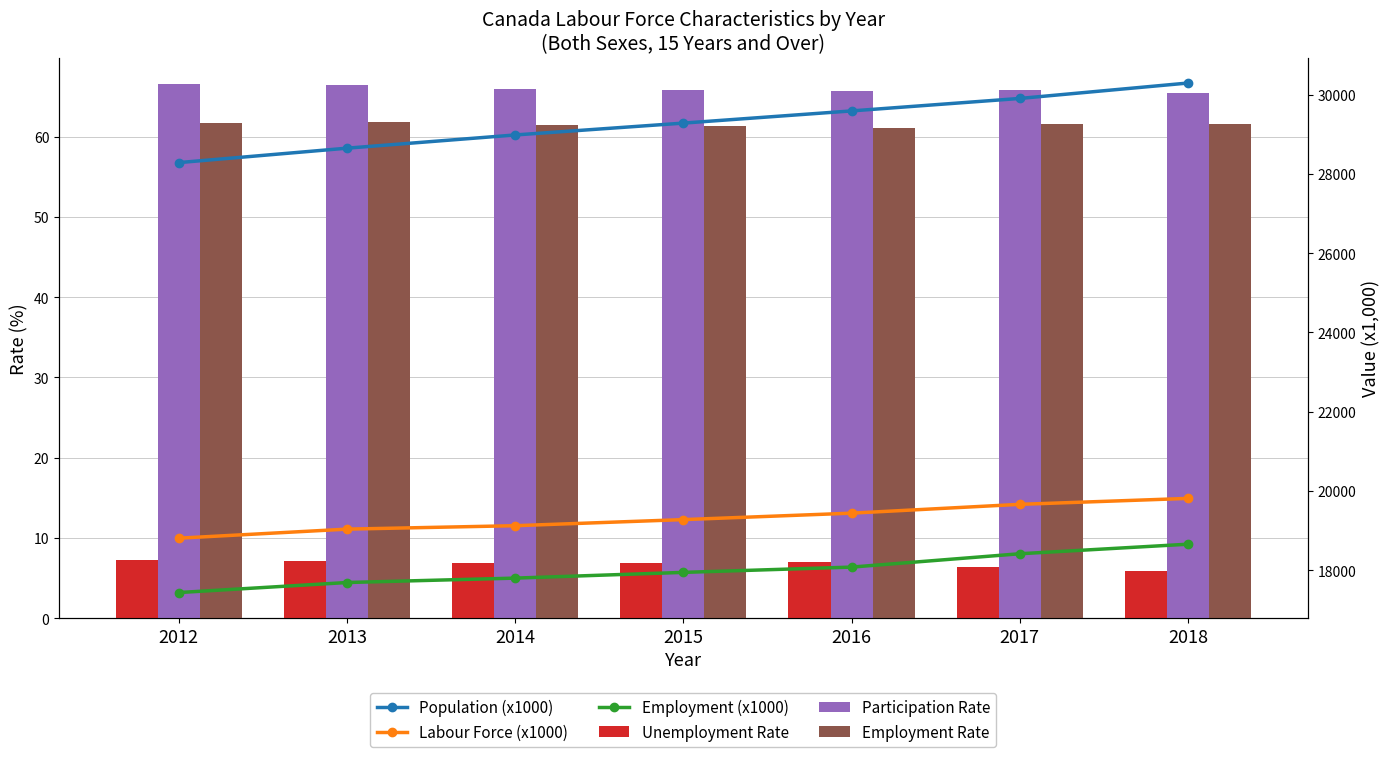

What is the difference between the maximum and second lowest values in the Labour Force (x1000) series?

775.0